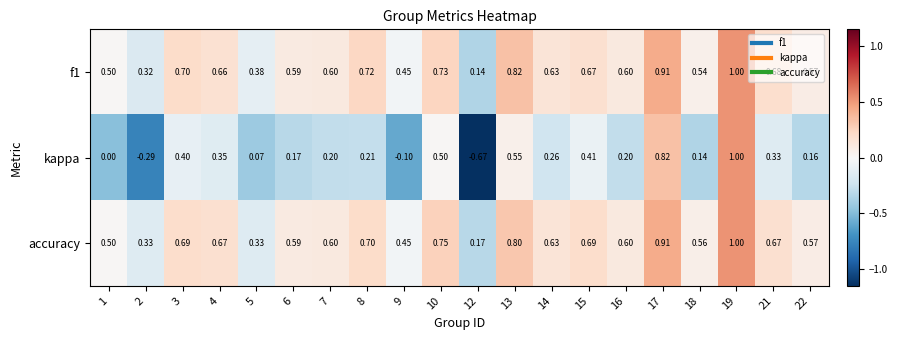

Is the value of accuracy at 15 greater than the value of kappa at 14?

Yes